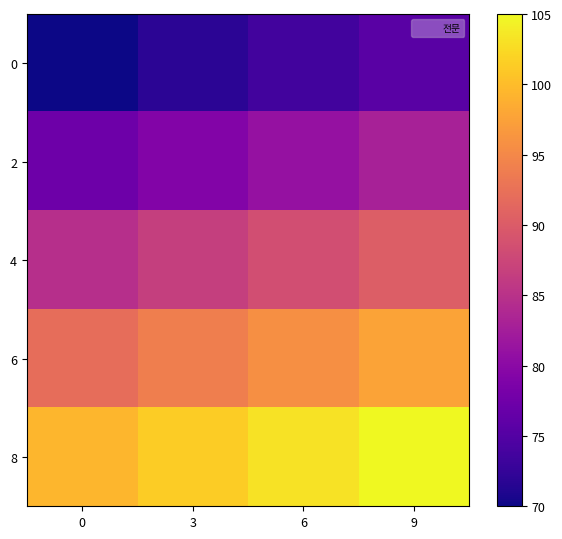

Rank the series at 3 from highest to lowest value.

8, 6, 4, 2, 0